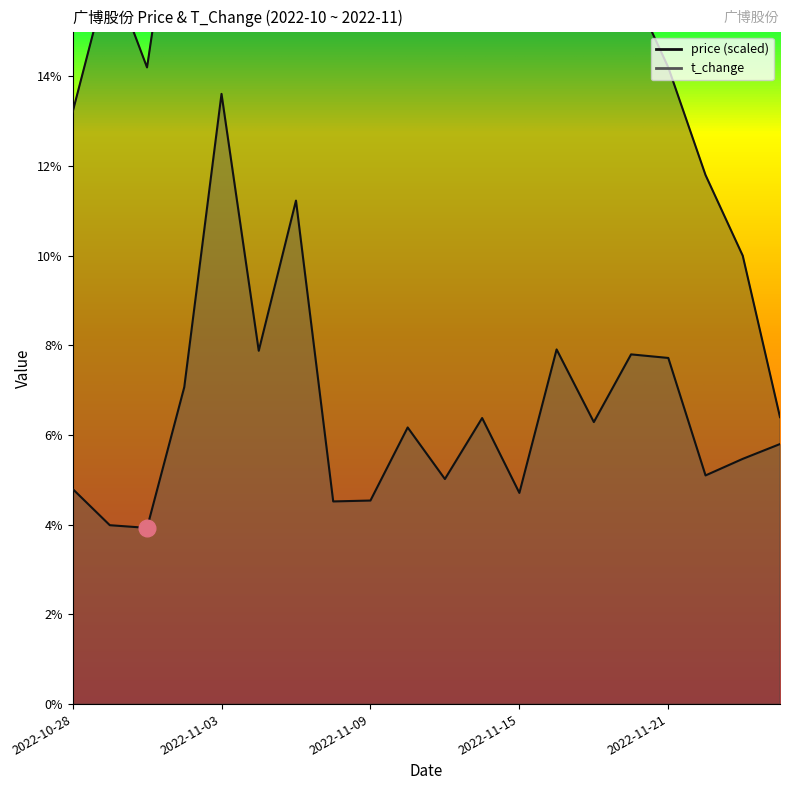

What is the maximum value for price?

23.0